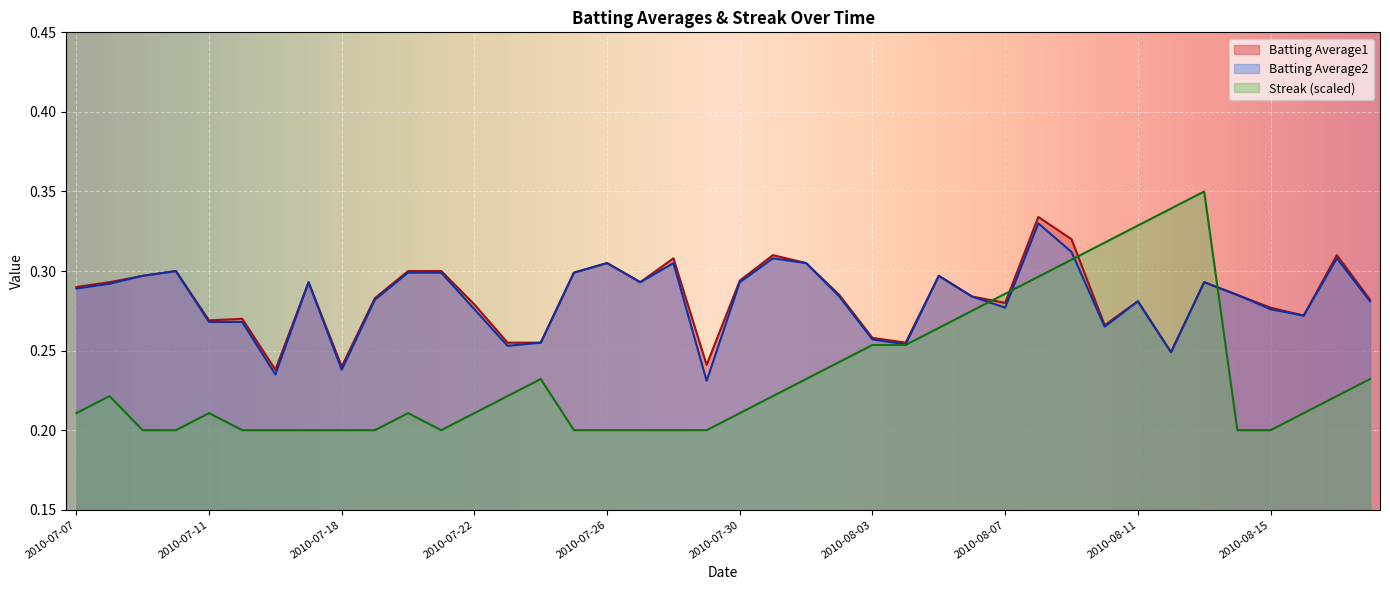

Which series changed the most between 2010-08-07 and 2010-08-13?

Streak